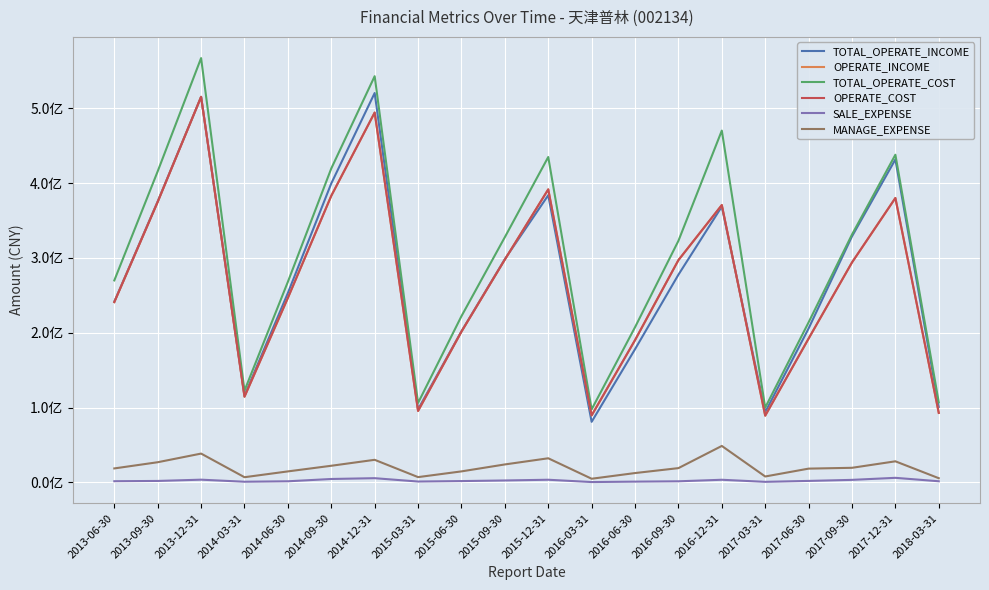

Is this an area chart (filled region under the line)?

No